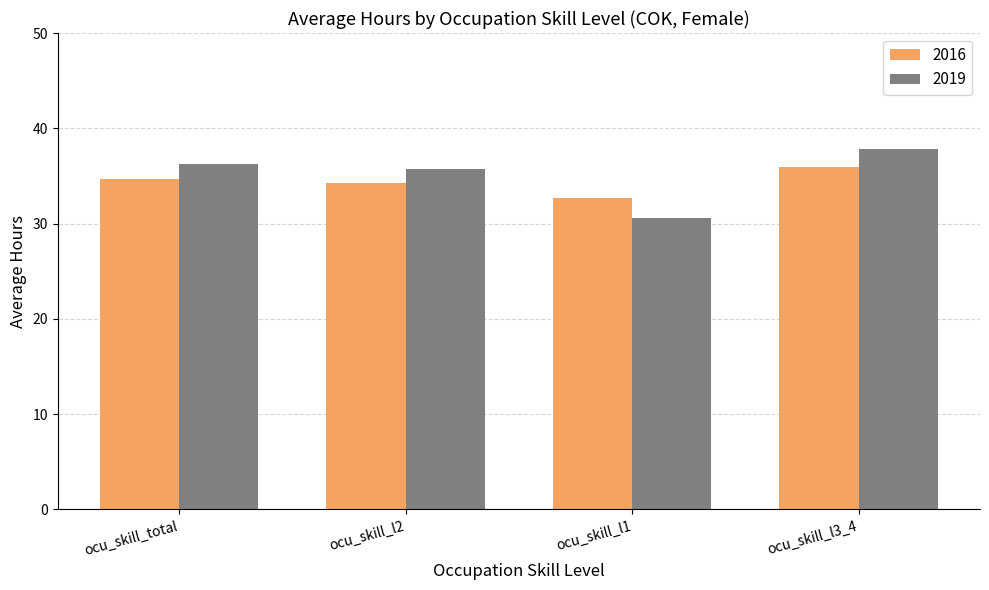

Rank the series by their average value, from highest to lowest.

2019, 2016